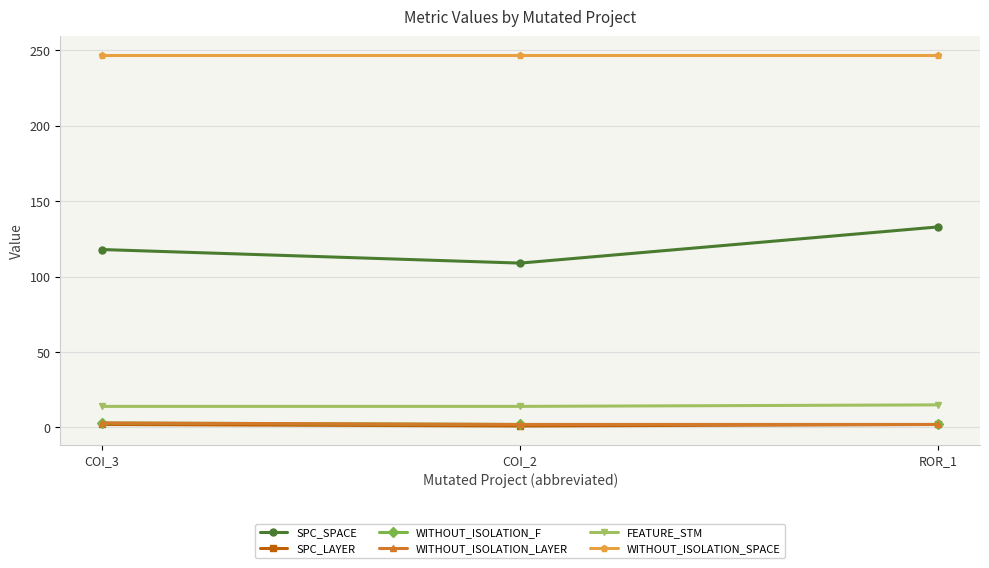

Reading left to right, what are all the values shown in this chart?

SPC_SPACE: 118	109	133
SPC_LAYER: 2	1	2
WITHOUT_ISOLATION_F: 3	2	2
WITHOUT_ISOLATION_LAYER: 3	2	2
FEATURE_STM: 14	14	15
WITHOUT_ISOLATION_SPACE: 247	247	247